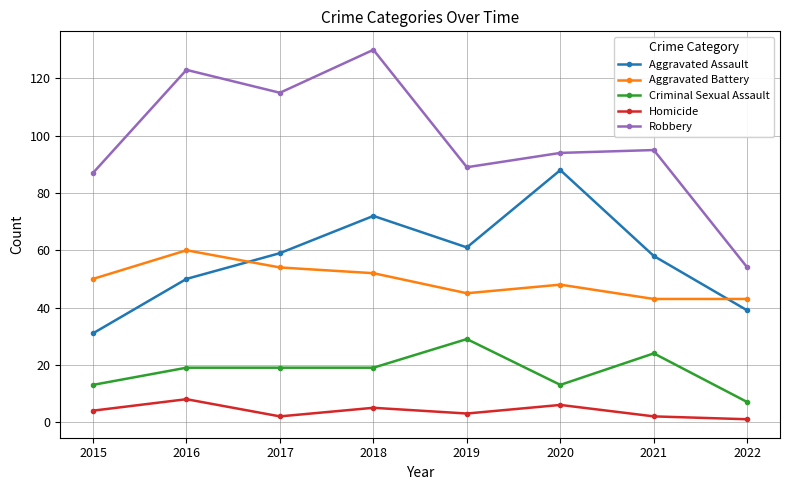

What is the difference between the maximum and minimum values in the Criminal Sexual Assault series?

22